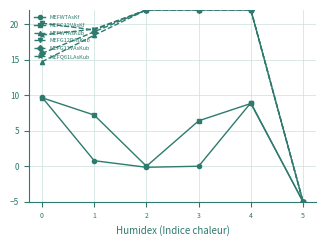

Between 0 and 2, which series saw the biggest shift?

MEFWTAsKf